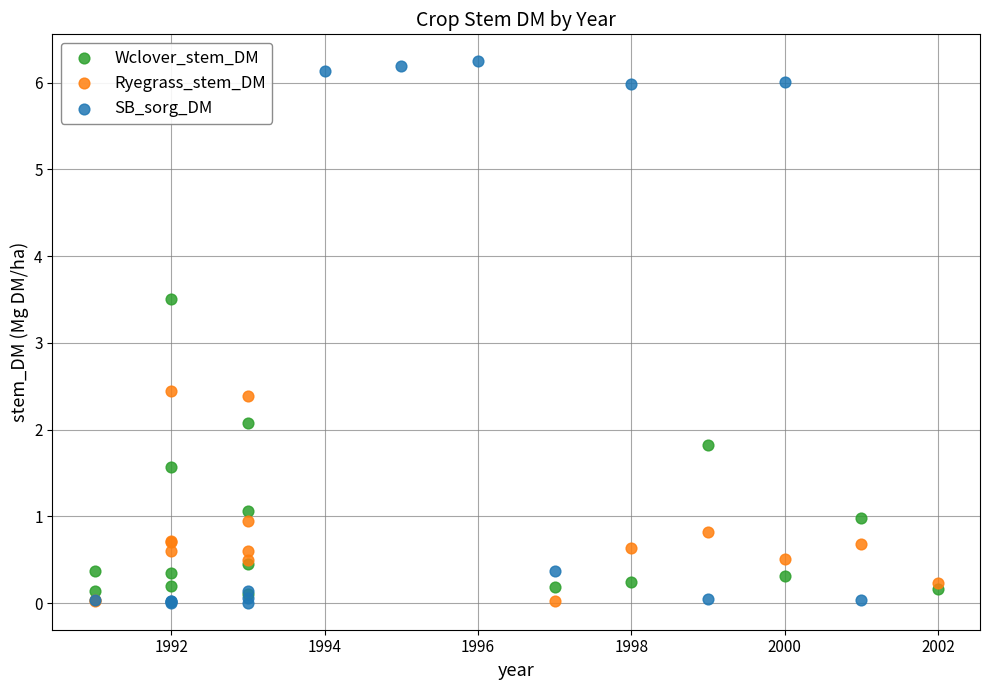

What are all the series names shown in the legend?

Wclover_stem_DM, Ryegrass_stem_DM, SB_sorg_DM